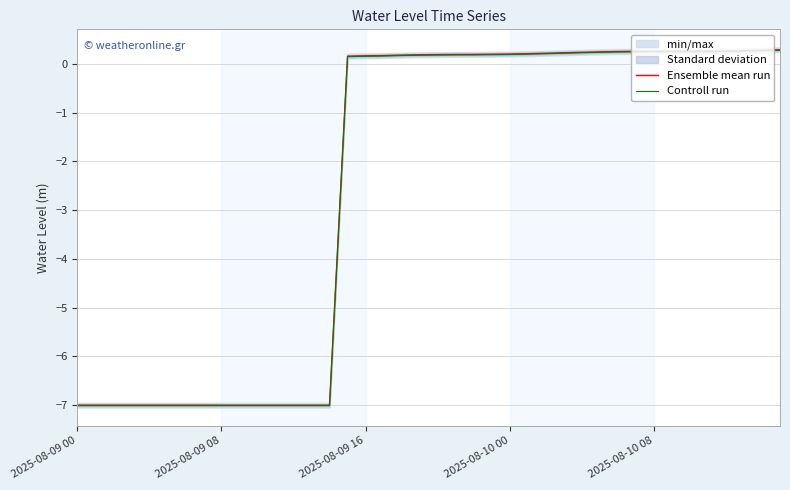

What is the difference between the maximum and minimum values in the Ensemble mean run series?

7.3